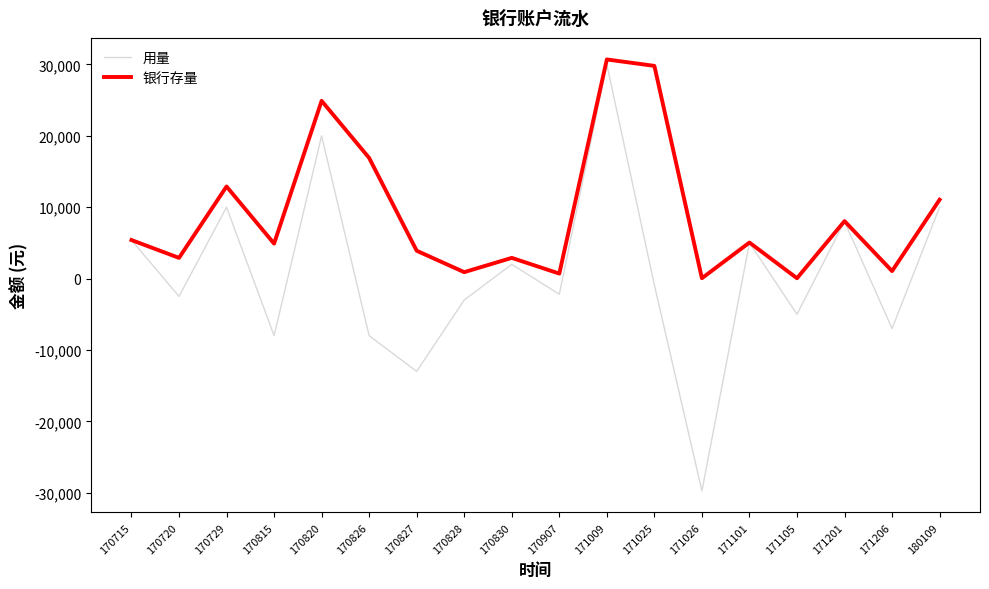

What are all the series names shown in the legend?

用量, 银行存量